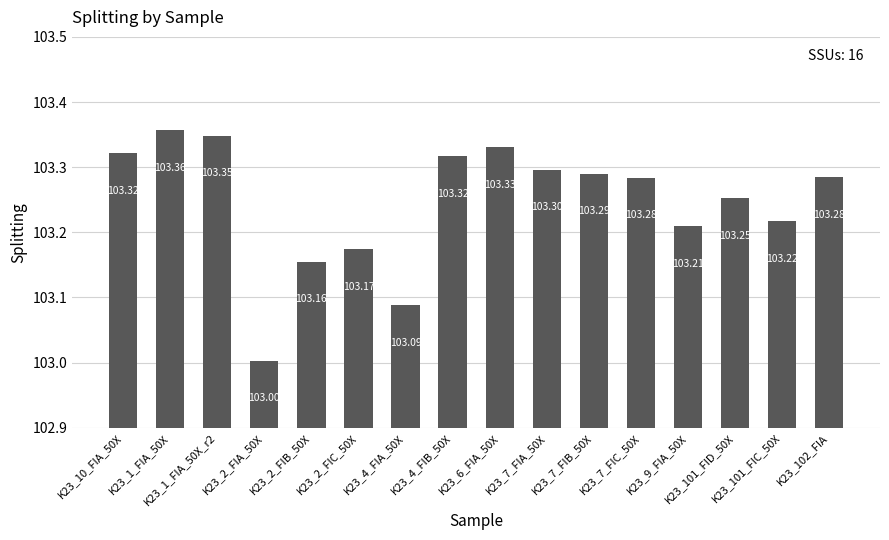

What is the sum of all values?

1651.9